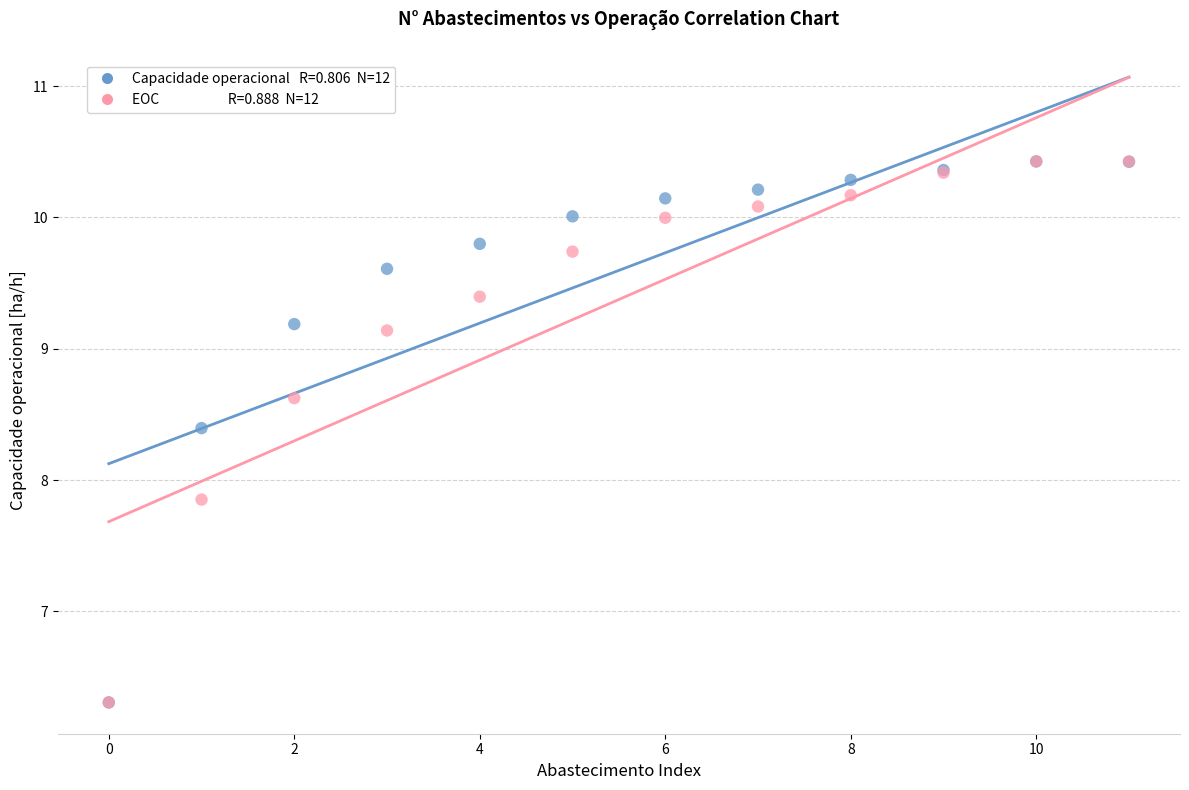

Across all series, what Y value is closest to 8?

7.9